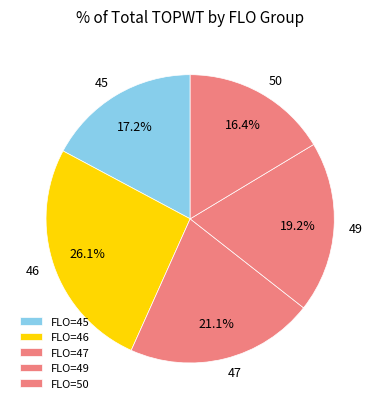

Count the number of slices in the pie.

5